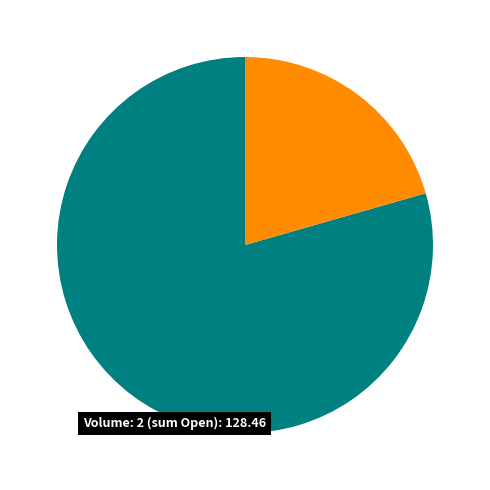

How many segments does this pie chart have?

2